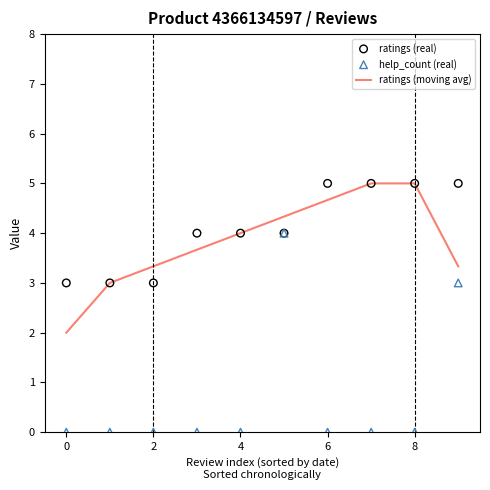

What is the minimum value for ratings (moving avg)?

2.0